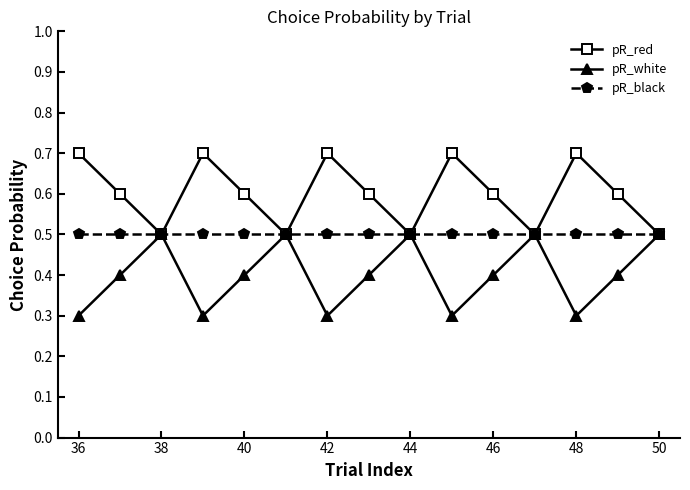

How many pR_red values are between 0 and 1?

15